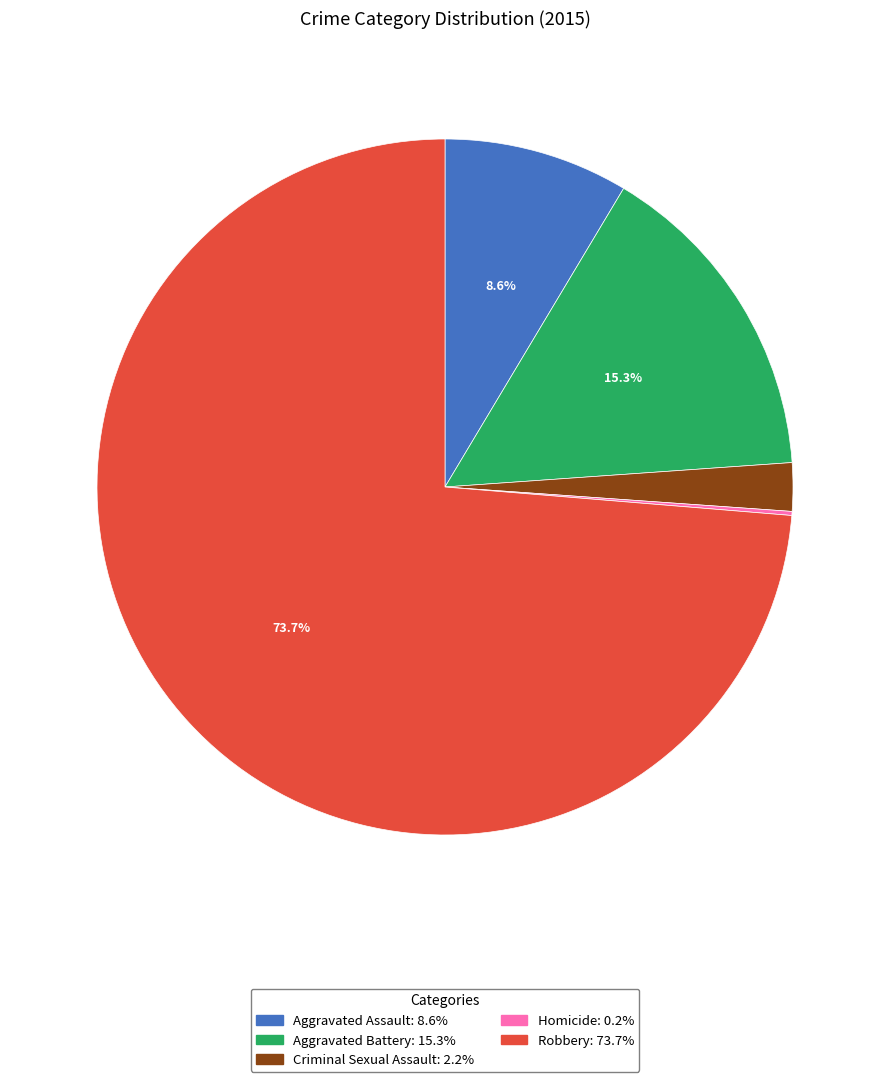

Between Aggravated Battery and Robbery, which is larger?

Robbery